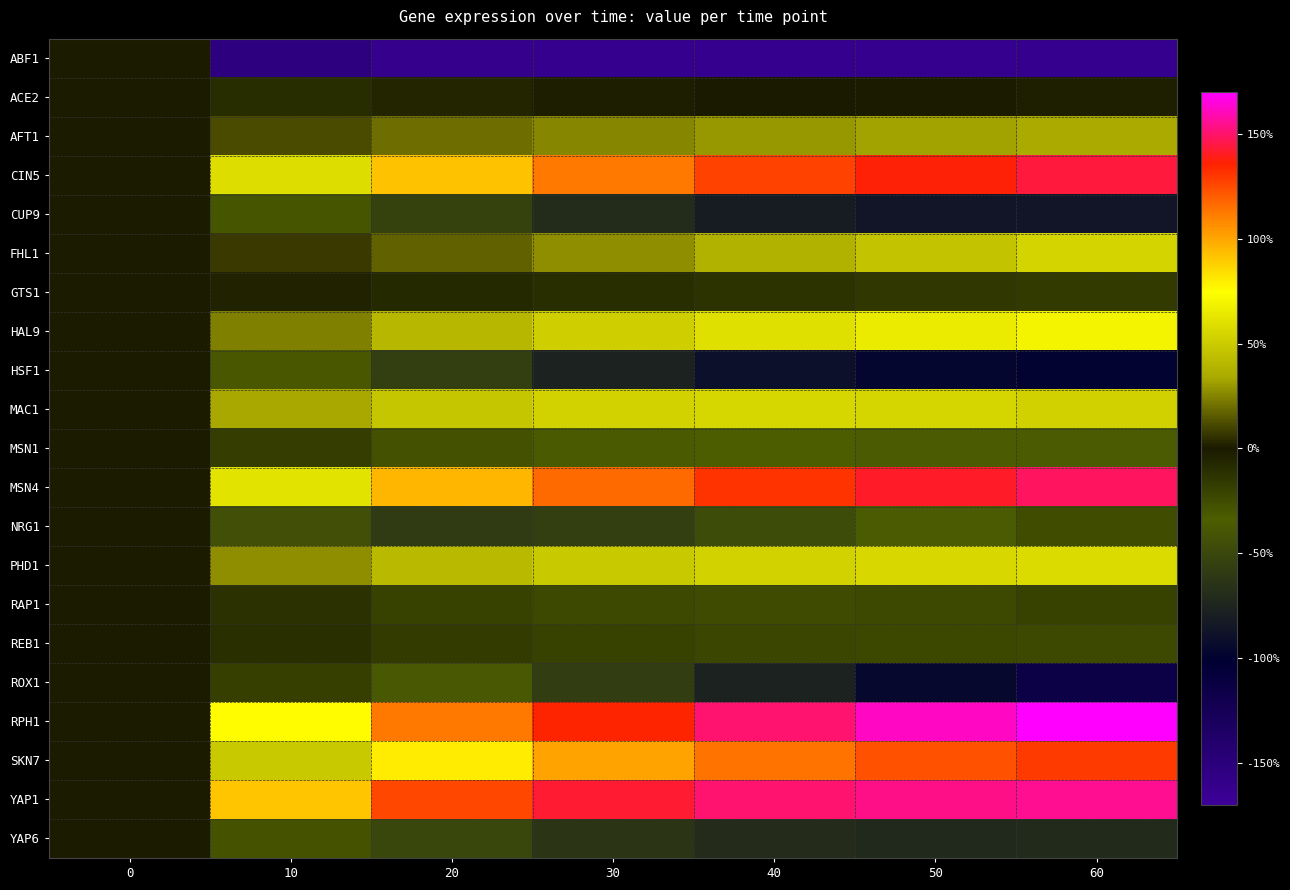

At which category is the sum across all series the highest?

60